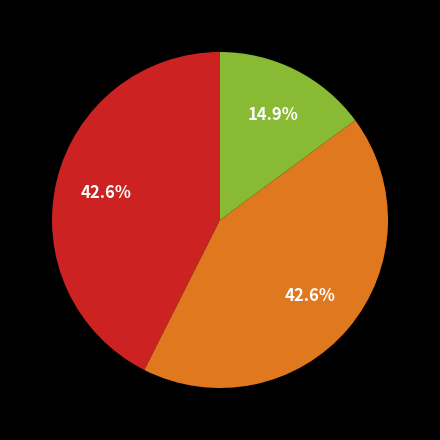

Does any single category account for the majority?

No